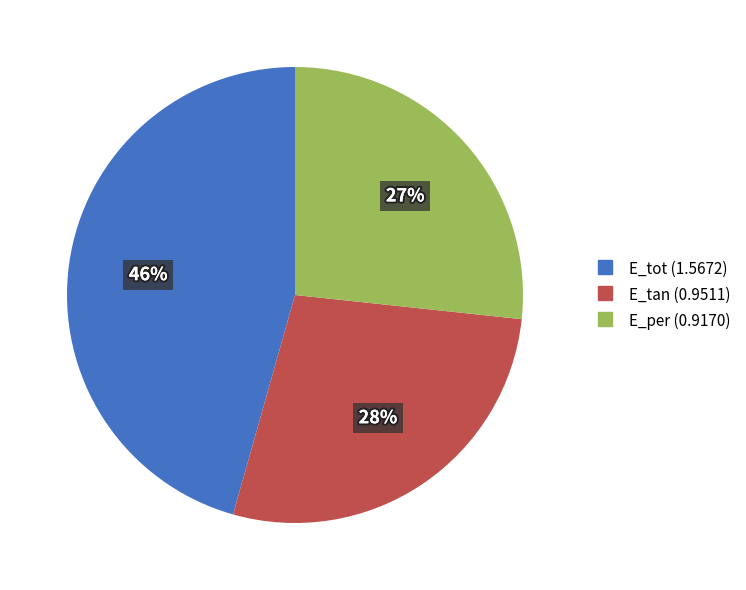

Rank the categories by value from highest to lowest.

E_tot, E_tan, E_per